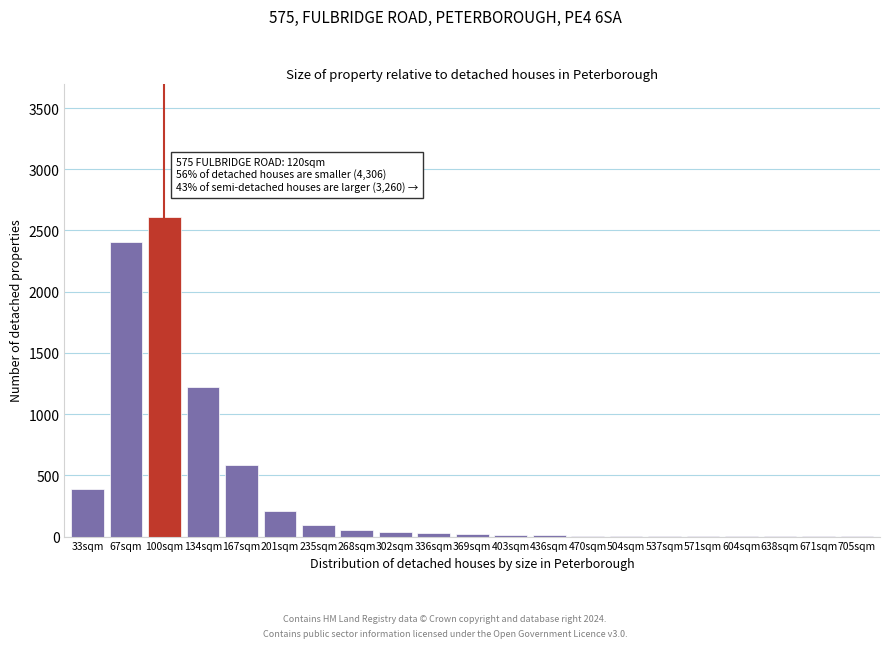

What is the greatest value displayed?

2613